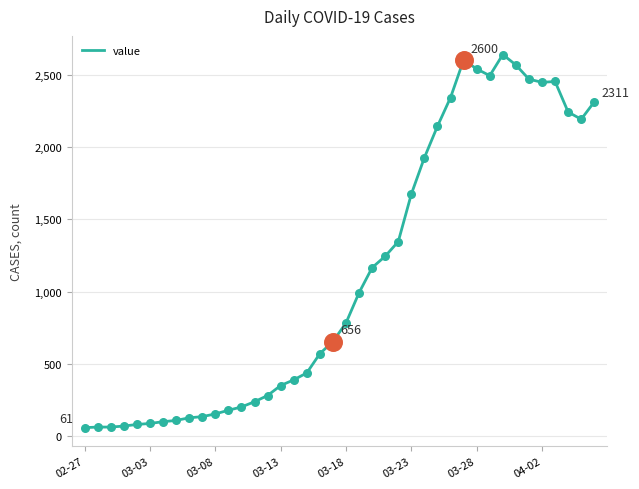

What is the smallest value displayed?

61